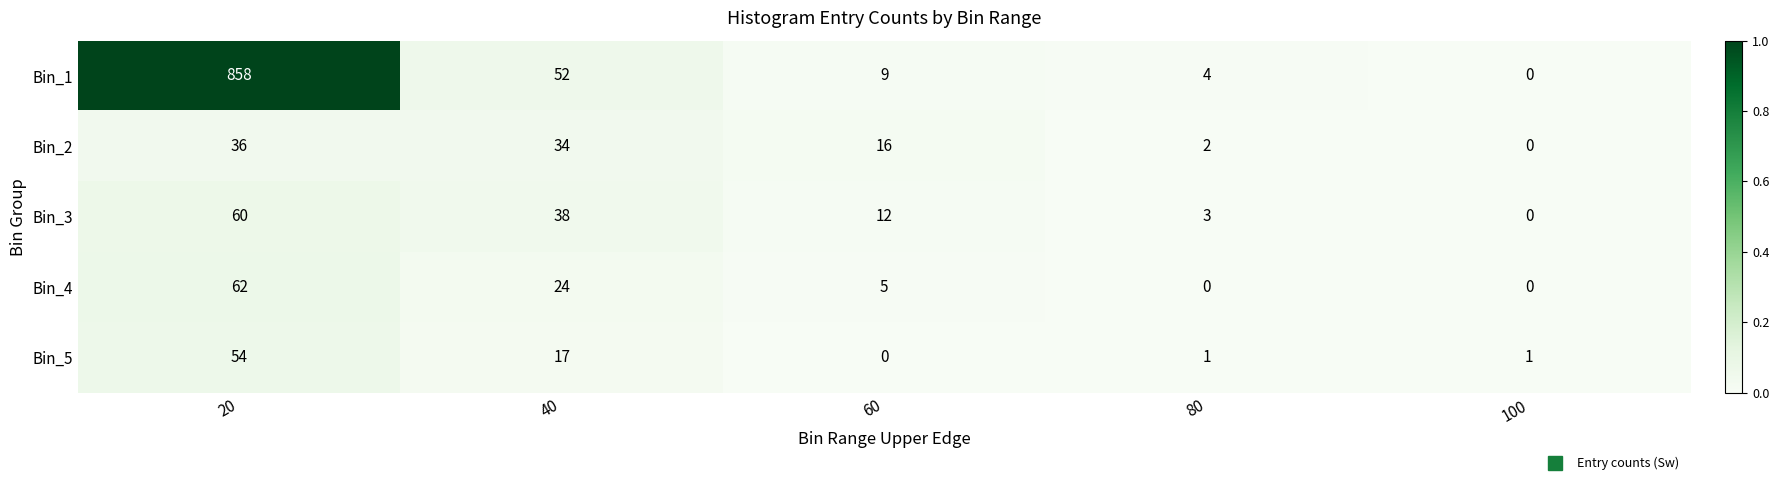

Reading left to right, extract all data points from this chart.

Bin_1: 858	52	9	4	0
Bin_2: 36	34	16	2	0
Bin_3: 60	38	12	3	0
Bin_4: 62	24	5	0	0
Bin_5: 54	17	0	1	1